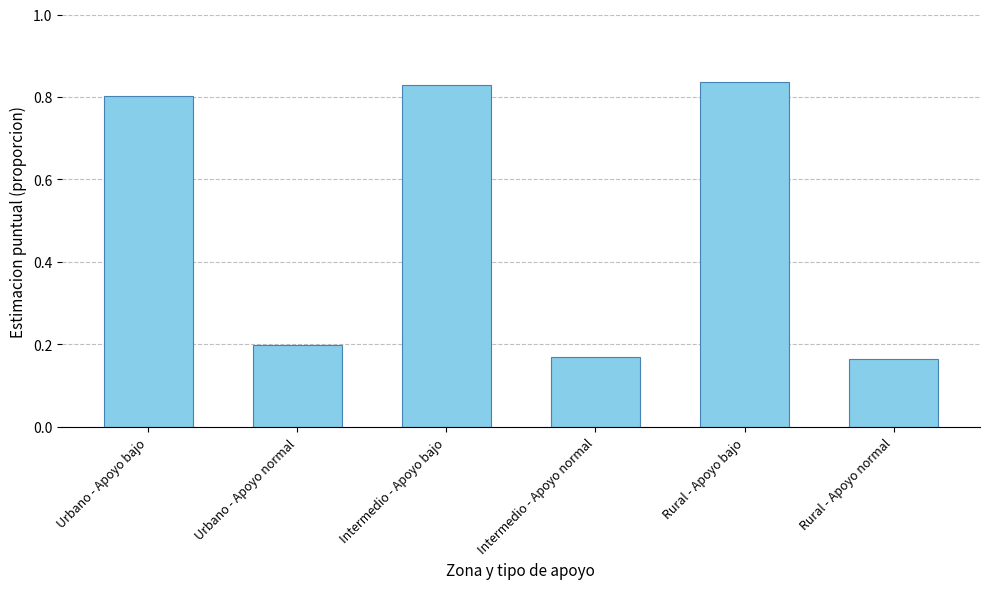

The value at Intermedio - Apoyo bajo is 0.8. True or false?

True